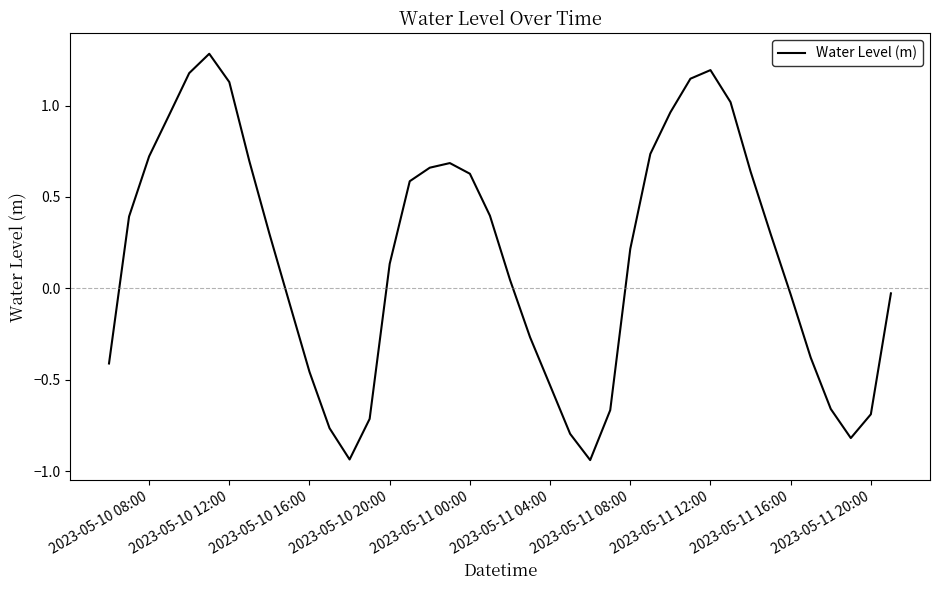

Does the chart display data point markers on the line(s)?

No